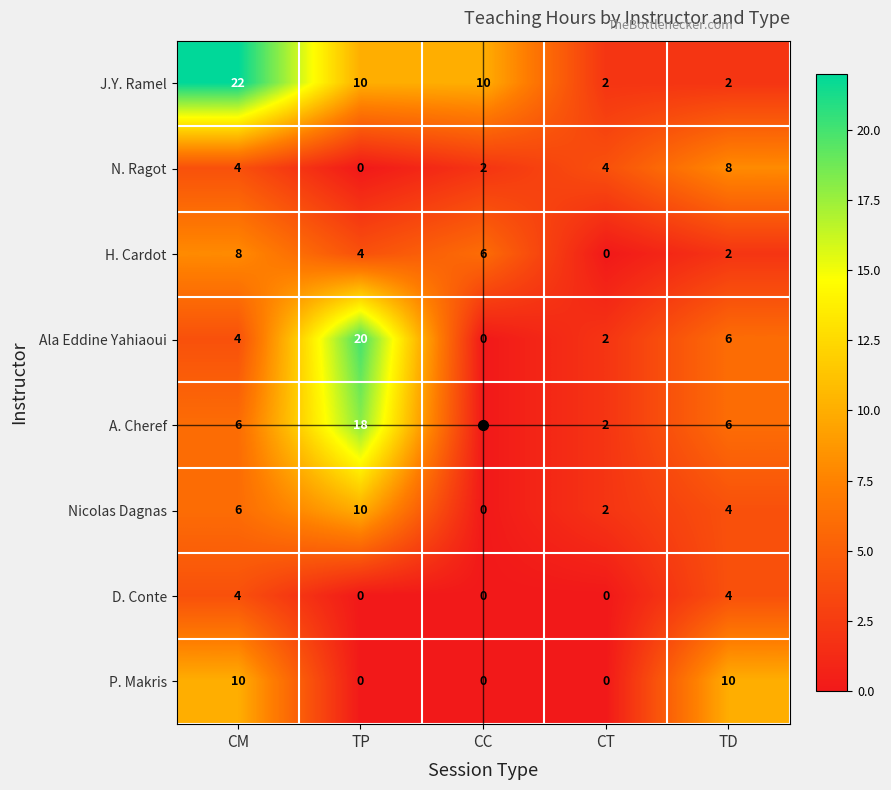

What is the difference between the second highest and second lowest values in the J.Y. Ramel series?

8